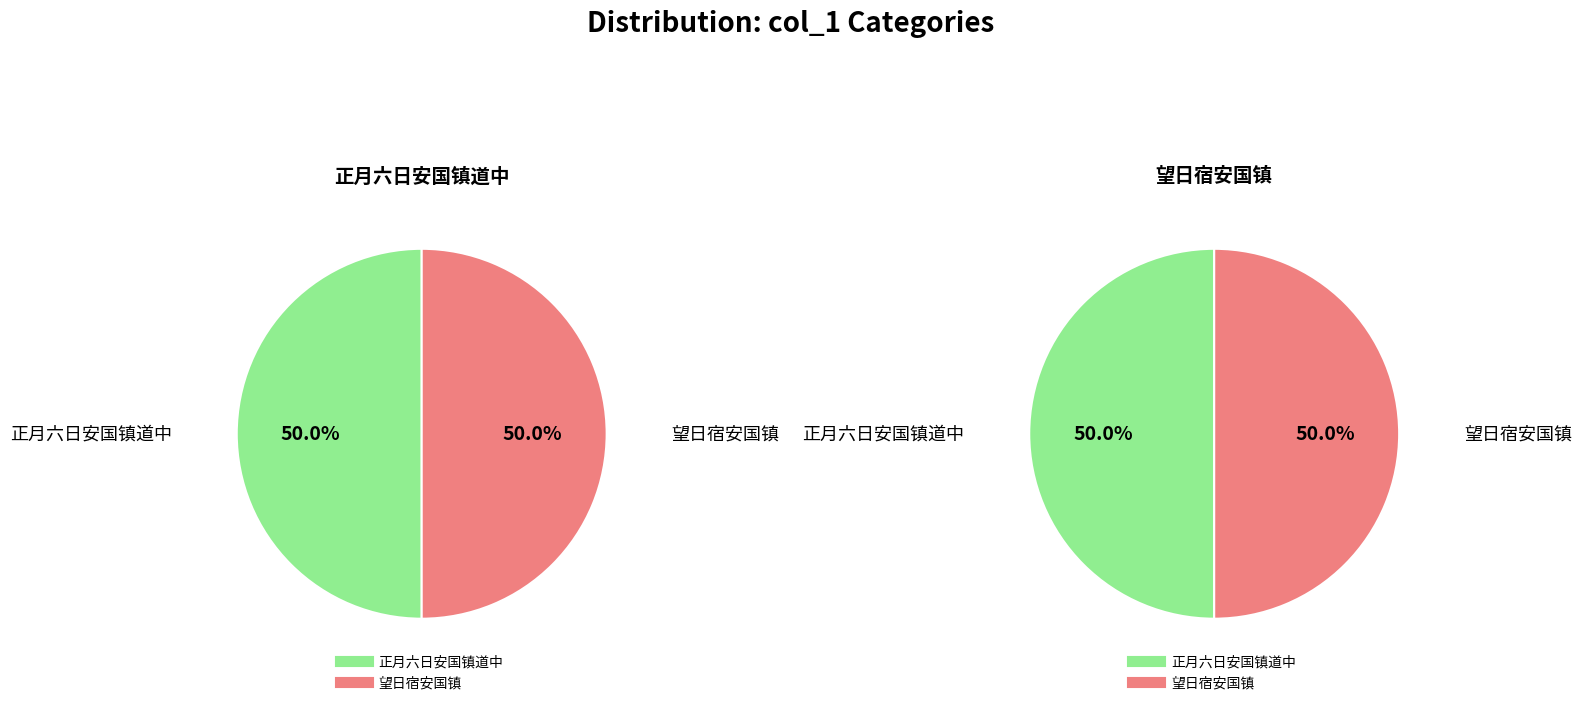

Which has a higher value, 望日宿安国镇 or 正月六日安国镇道中?

望日宿安国镇